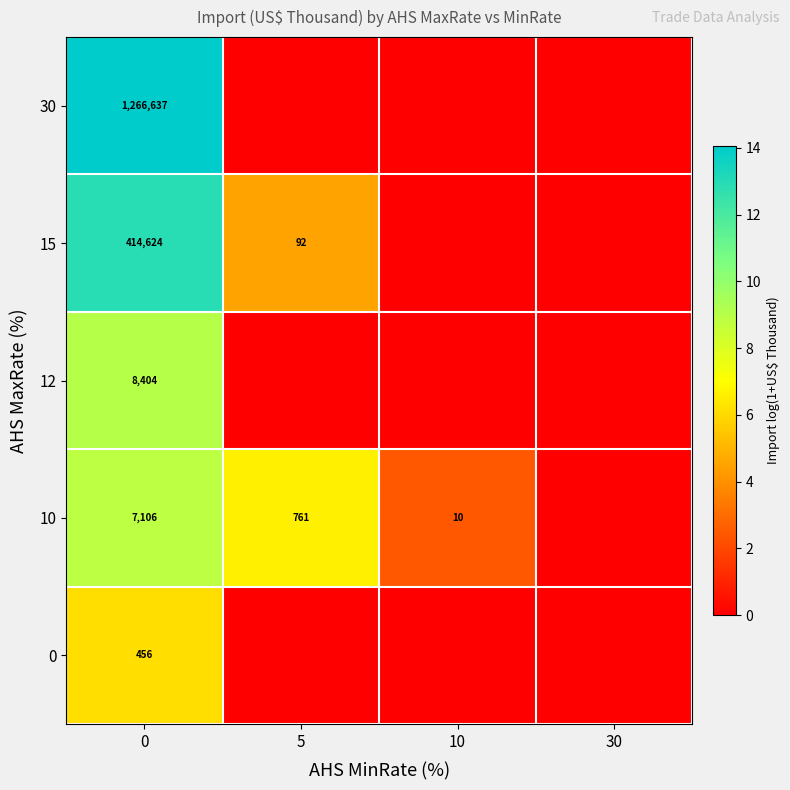

True or false: 10 has a value of 3.9 at 10.

False